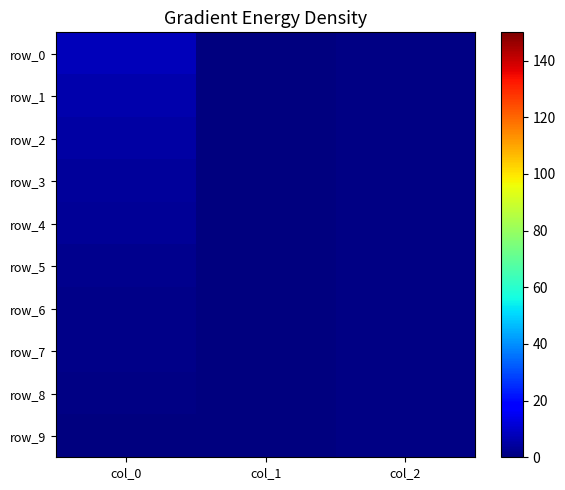

How many categories are shown in the chart?

3